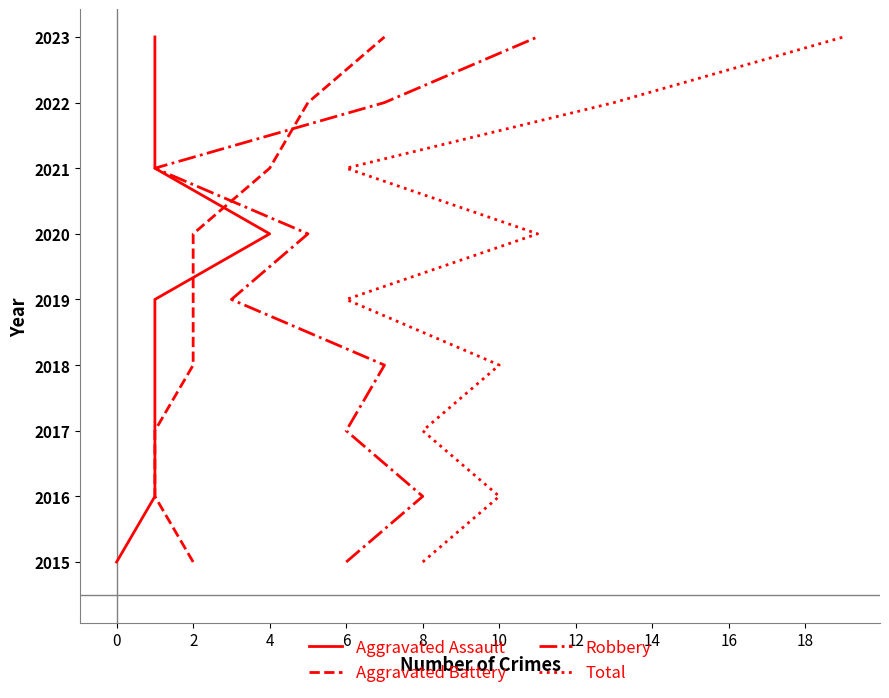

What position from the right is 2?

7